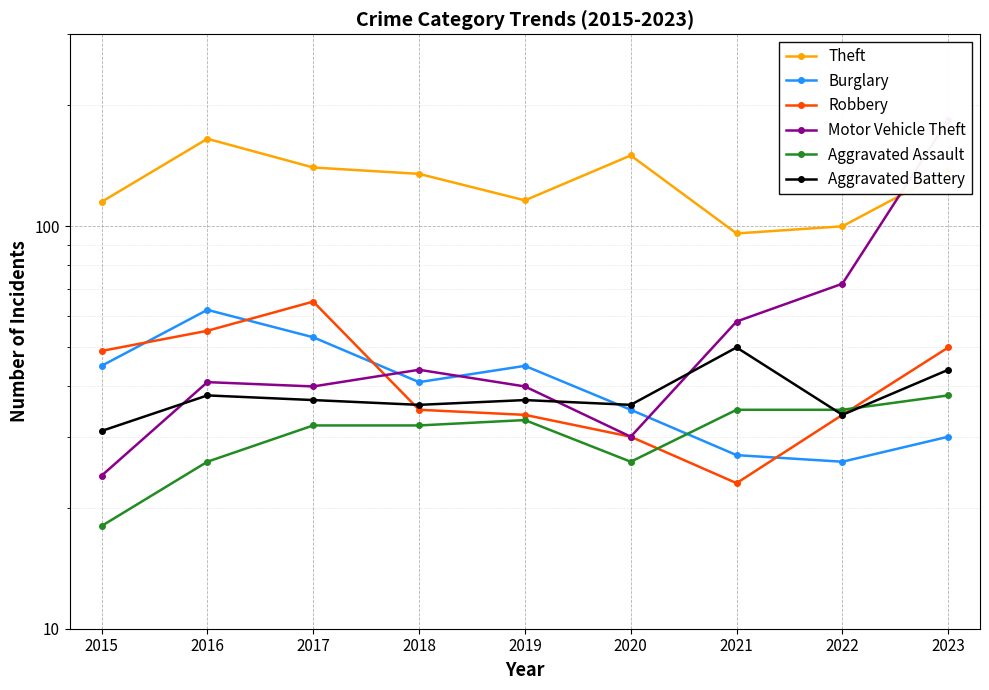

What is the maximum value shown in the chart?

184